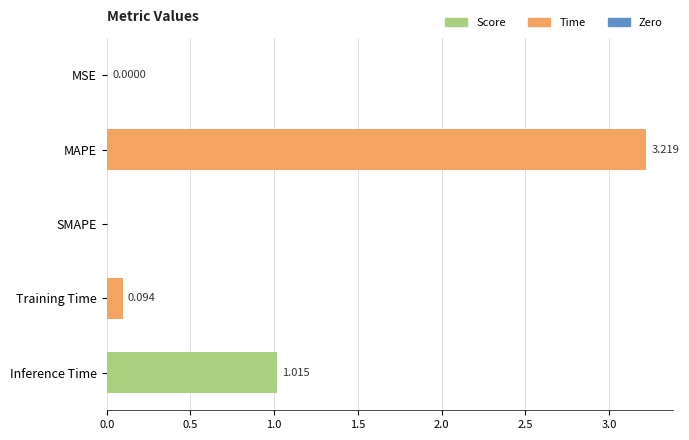

Which label corresponds to the largest value in the chart?

MAPE